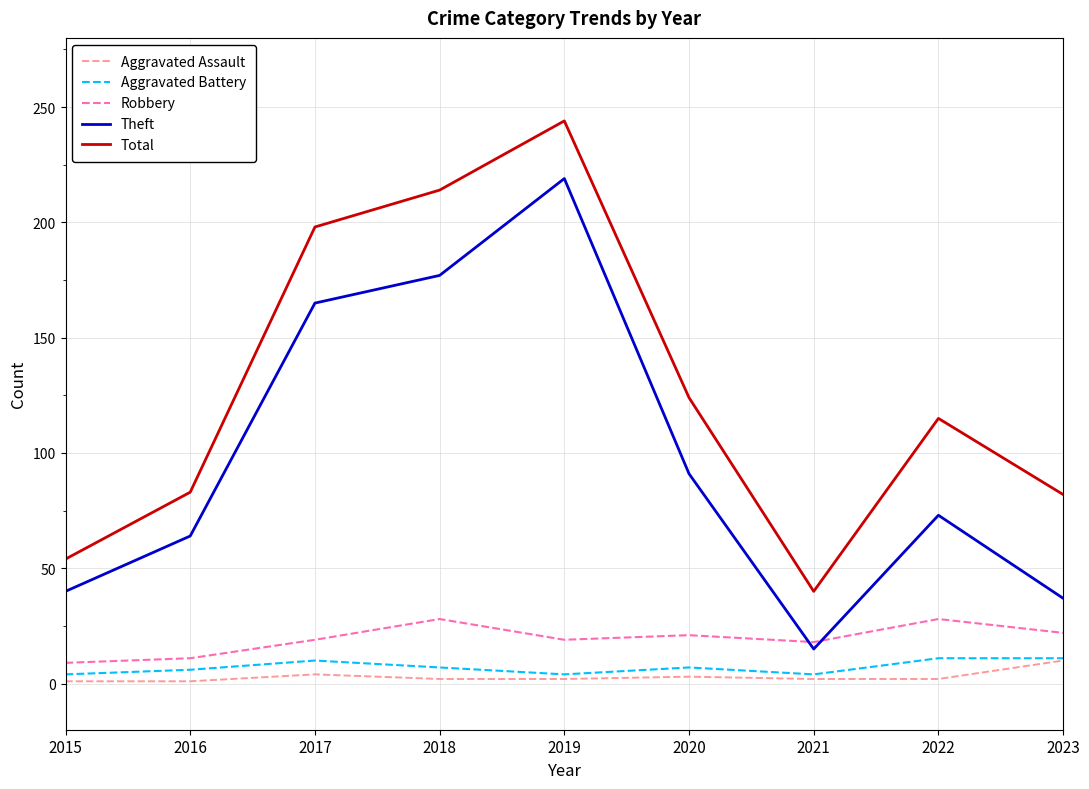

At how many categories does at least one series exceed 226?

1